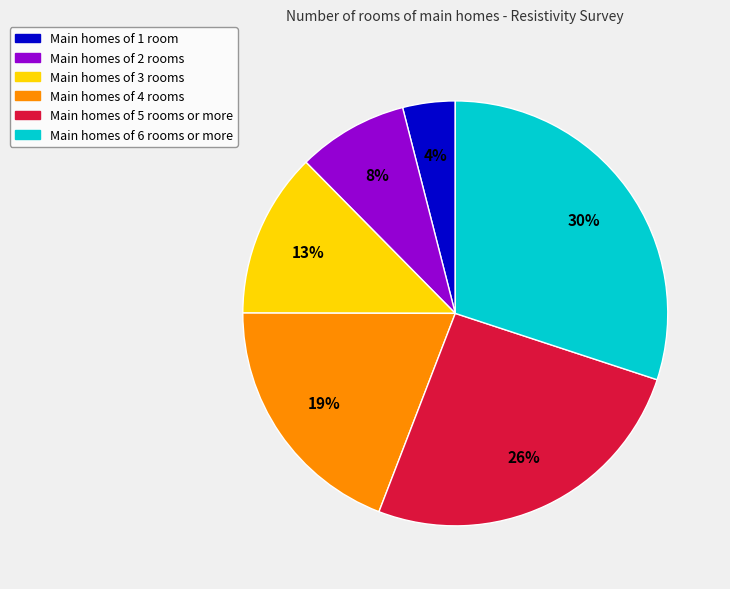

Is there any slice that represents more than half of the pie?

No